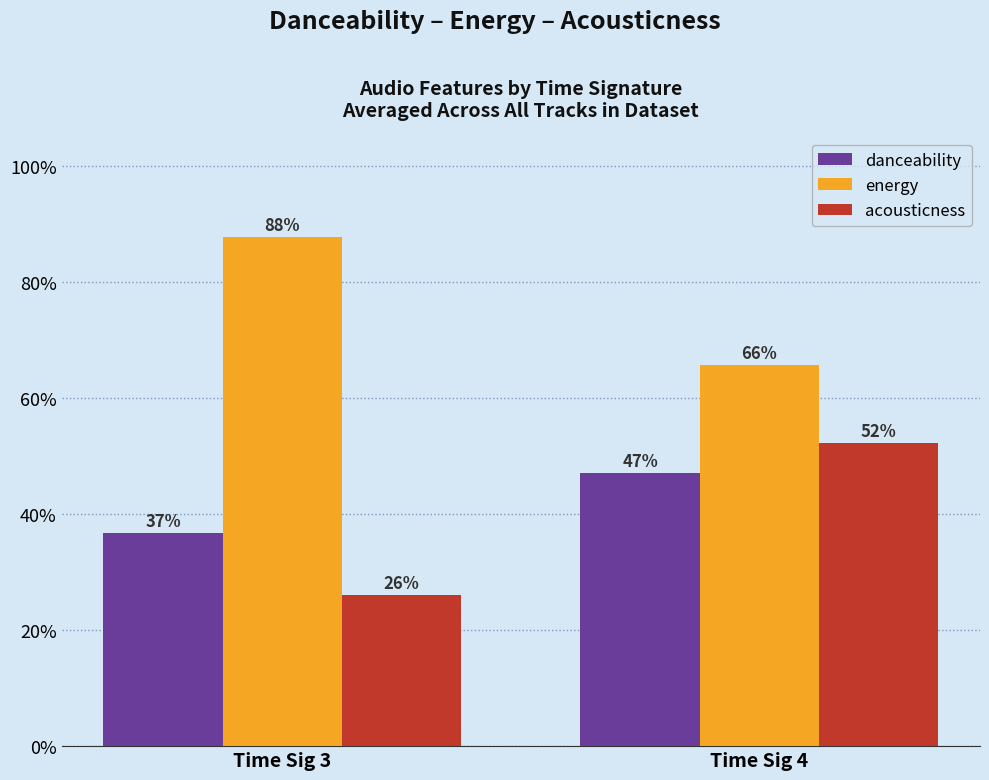

At which category is the sum across all series the highest?

Time Sig 4